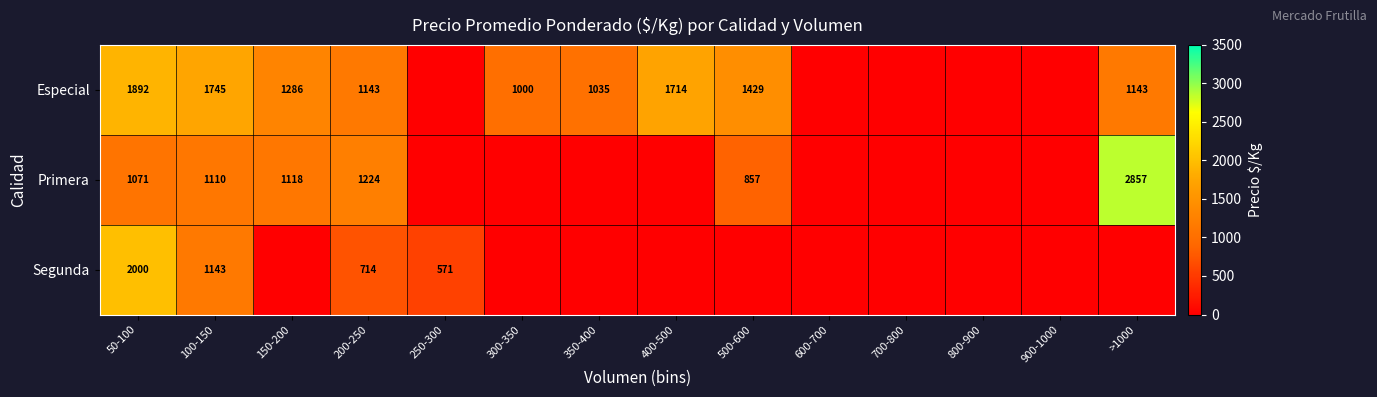

The value of Primera at 50-100 is 1701. True or false?

False